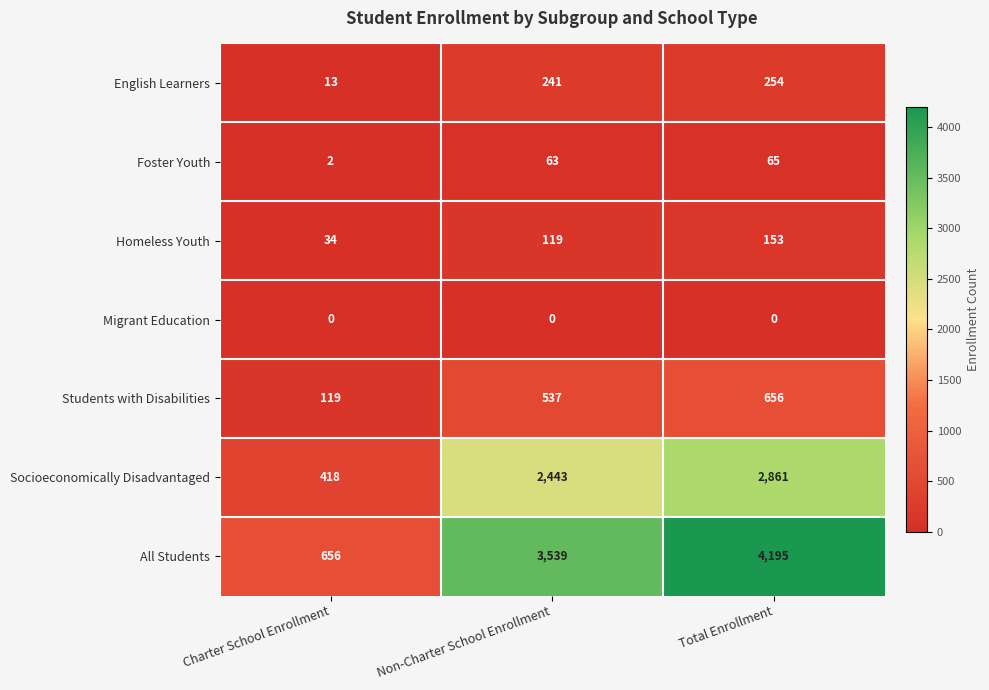

Reading left to right, transcribe all the data shown in this chart.

English Learners: Charter School Enrollment=13	Non-Charter School Enrollment=241	Total Enrollment=254
Foster Youth: Charter School Enrollment=2	Non-Charter School Enrollment=63	Total Enrollment=65
Homeless Youth: Charter School Enrollment=34	Non-Charter School Enrollment=119	Total Enrollment=153
Migrant Education: Charter School Enrollment=0	Non-Charter School Enrollment=0	Total Enrollment=0
Students with Disabilities: Charter School Enrollment=119	Non-Charter School Enrollment=537	Total Enrollment=656
Socioeconomically Disadvantaged: Charter School Enrollment=418	Non-Charter School Enrollment=2443	Total Enrollment=2861
All Students: Charter School Enrollment=656	Non-Charter School Enrollment=3539	Total Enrollment=4195